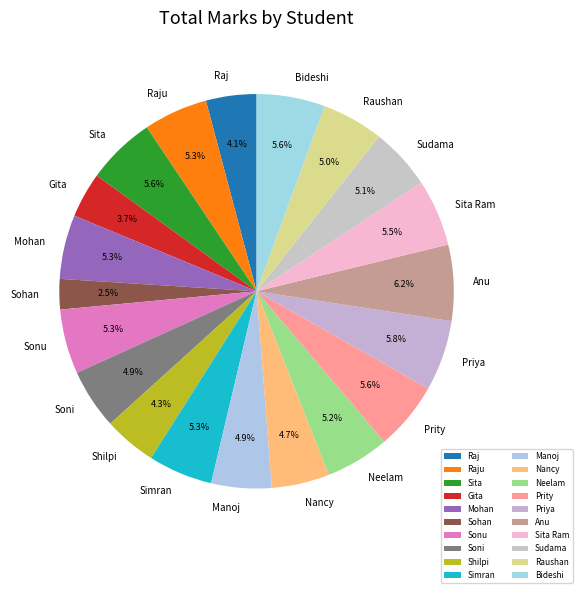

To the nearest percent, what is the difference between the largest and smallest slice percentages?

4%